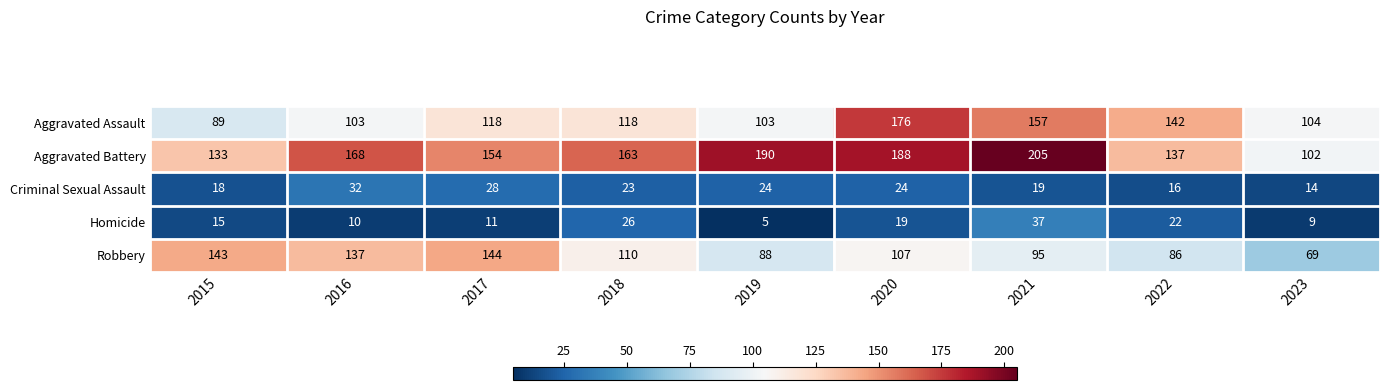

What is the average value of the Homicide series?

17